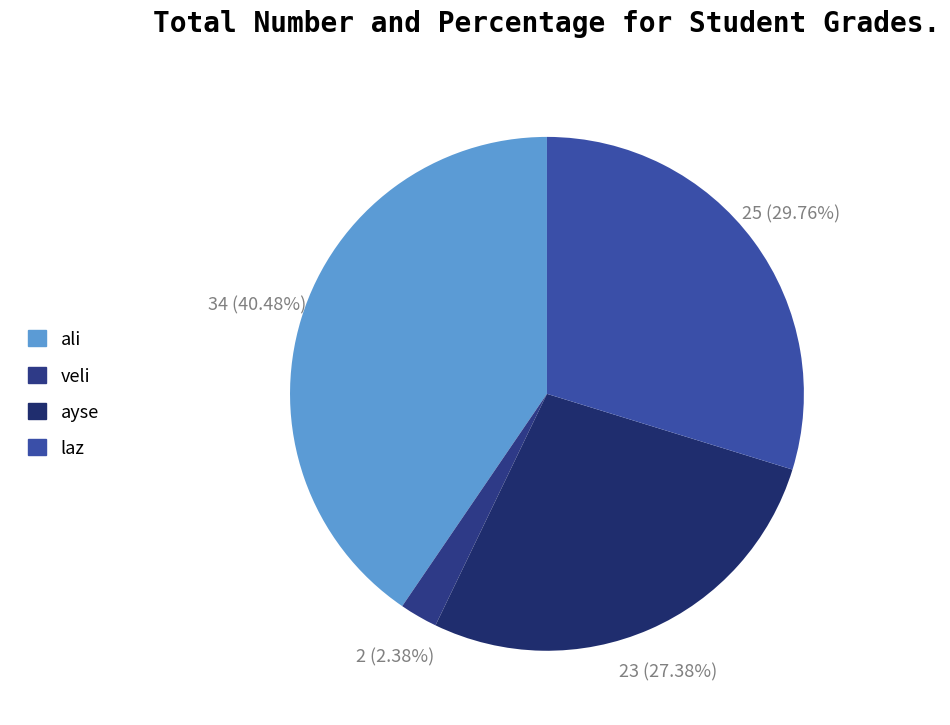

Count the number of slices in the pie.

4